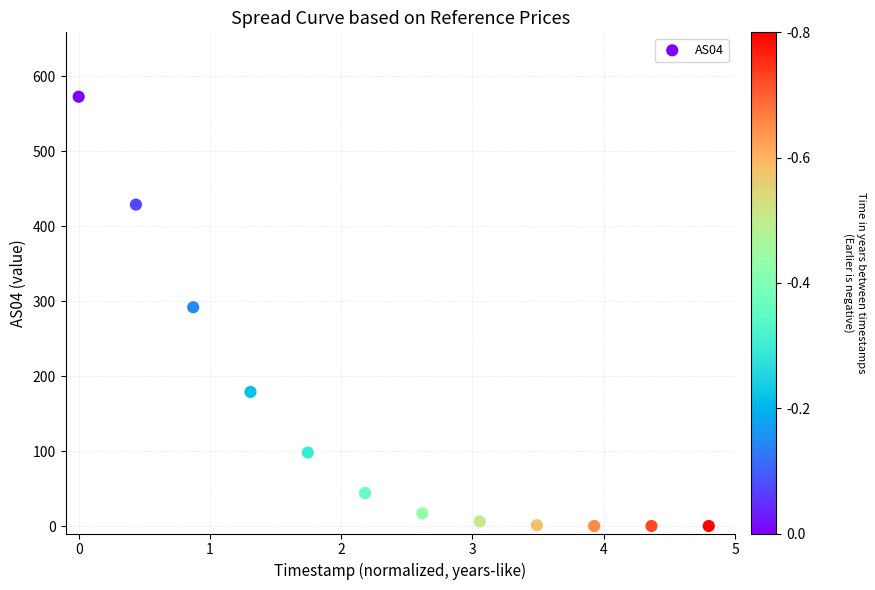

What is the average Y value?

137